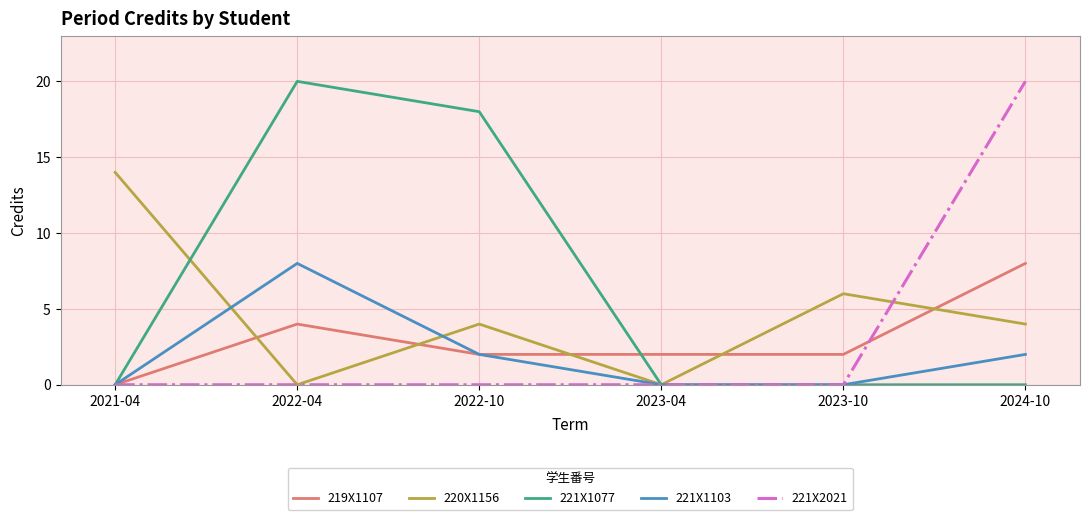

Which series has the largest total across all categories?

221X1077